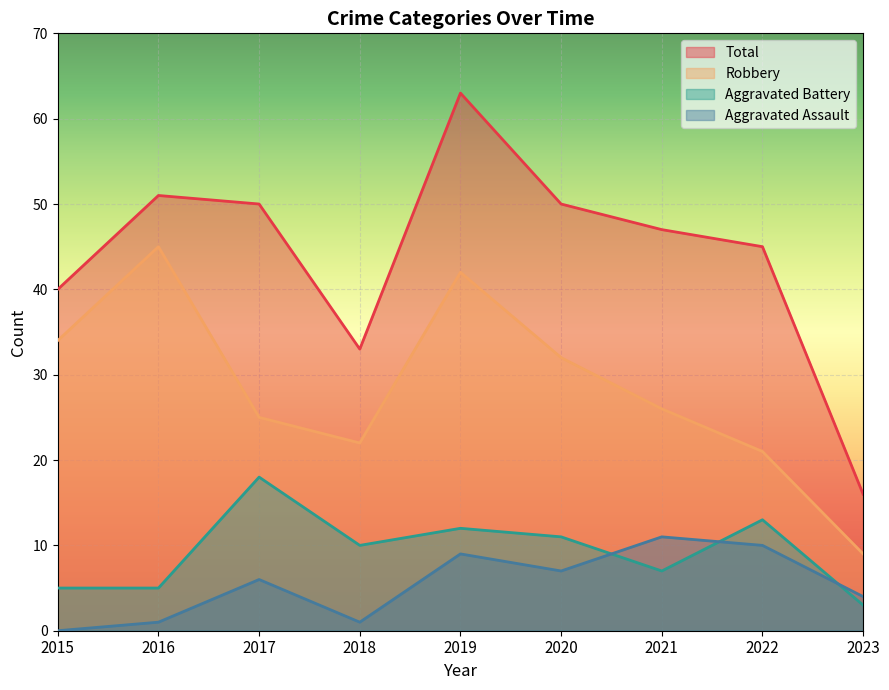

What is the maximum value shown in the chart?

63